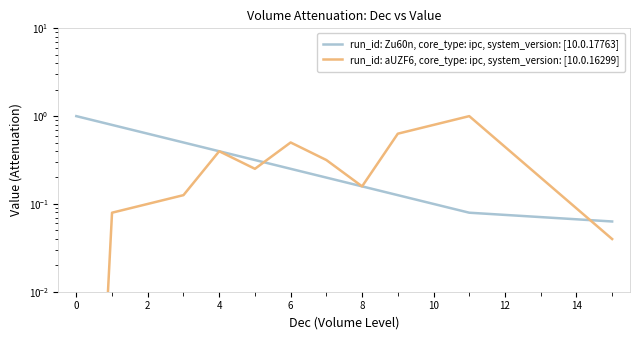

Reading left to right, transcribe all the data shown in this chart.

run_id: Zu60n, core_type: ipc, system_version: [10.0.17763]: 1.0	0.8	0.6	0.5	0.4	0.3	0.3	0.2	0.2	0.1	0.1	0.1	0.1
run_id: aUZF6, core_type: ipc, system_version: [10.0.16299]: 0.0	0.1	0.1	0.1	0.4	0.3	0.5	0.3	0.2	0.6	0.8	1.0	0.0